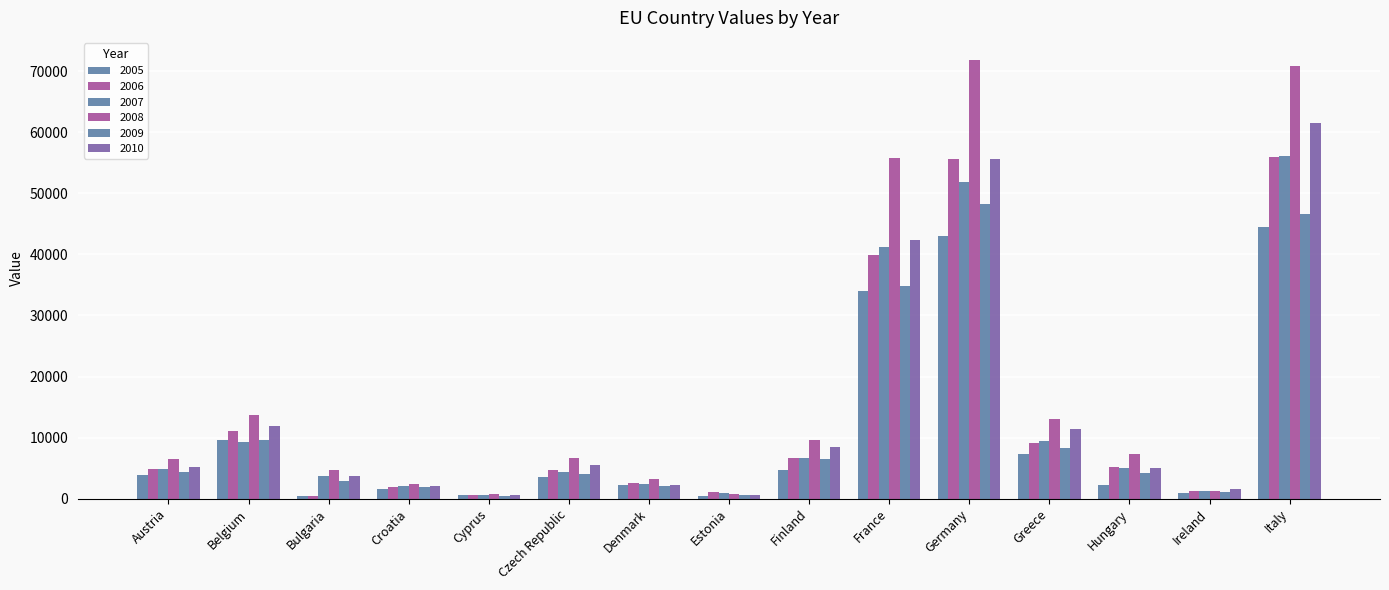

Reading right to left, list all the values displayed in this chart.

2005: Italy=44449.9	Ireland=950.7	Hungary=2246.5	Greece=7343.4	Germany=43015.8	France=34024.1	Finland=4620.7	Estonia=460.5	Denmark=2279.2	Czech Republic=3602.6	Cyprus=507.9	Croatia=1615.0	Bulgaria=356.3	Belgium=9625.5	Austria=3857.7
2006: Italy=55974.2	Ireland=1211.7	Hungary=5146.4	Greece=9108.6	Germany=55654.9	France=39918.7	Finland=6707.1	Estonia=1123.7	Denmark=2511.3	Czech Republic=4688.3	Cyprus=592.9	Croatia=1864.1	Bulgaria=369.2	Belgium=11075.0	Austria=4856.4
2007: Italy=56059.8	Ireland=1214.3	Hungary=5018.0	Greece=9446.2	Germany=51802.8	France=41271.8	Finland=6624.8	Estonia=866.3	Denmark=2386.0	Czech Republic=4294.5	Cyprus=628.9	Croatia=2140.7	Bulgaria=3692.1	Belgium=9280.2	Austria=4839.6
2008: Italy=70865.5	Ireland=1218.9	Hungary=7273.8	Greece=13114.8	Germany=71883.2	France=55749.9	Finland=9560.9	Estonia=802.5	Denmark=3168.6	Czech Republic=6726.2	Cyprus=717.4	Croatia=2392.1	Bulgaria=4756.1	Belgium=13748.6	Austria=6548.9
2009: Italy=46561.8	Ireland=1079.4	Hungary=4216.4	Greece=8311.7	Germany=48295.9	France=34863.1	Finland=6556.6	Estonia=593.7	Denmark=2127.6	Czech Republic=4046.6	Cyprus=428.6	Croatia=1851.6	Bulgaria=2894.0	Belgium=9601.0	Austria=4293.4
2010: Italy=61537.6	Ireland=1542.0	Hungary=5005.5	Greece=11424.1	Germany=55702.7	France=42288.1	Finland=8474.4	Estonia=660.1	Denmark=2227.0	Czech Republic=5575.4	Cyprus=666.1	Croatia=2033.1	Bulgaria=3660.8	Belgium=11813.6	Austria=5209.6